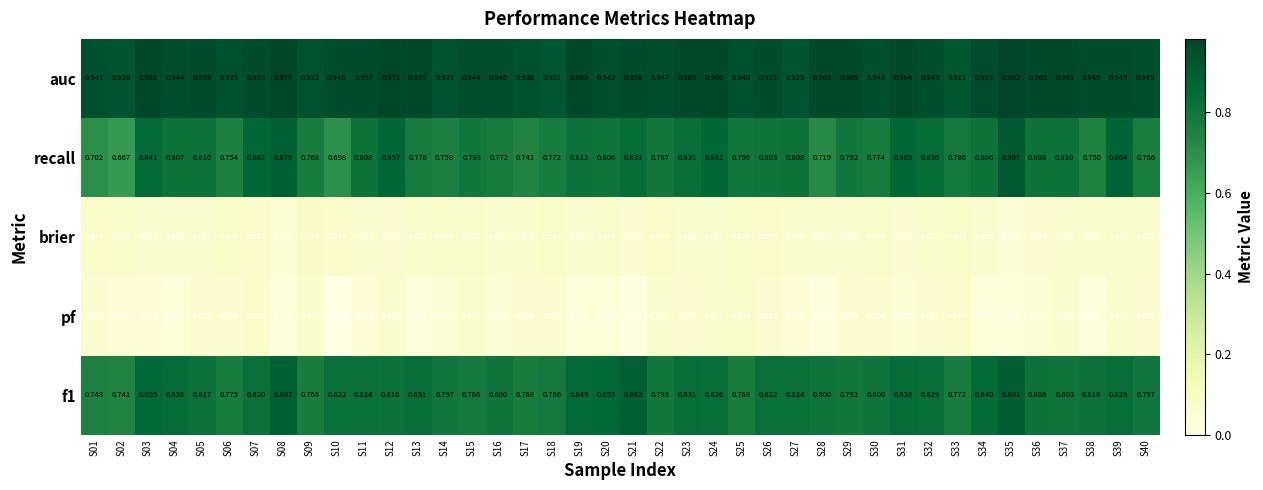

At how many categories does at least one series exceed 0?

40